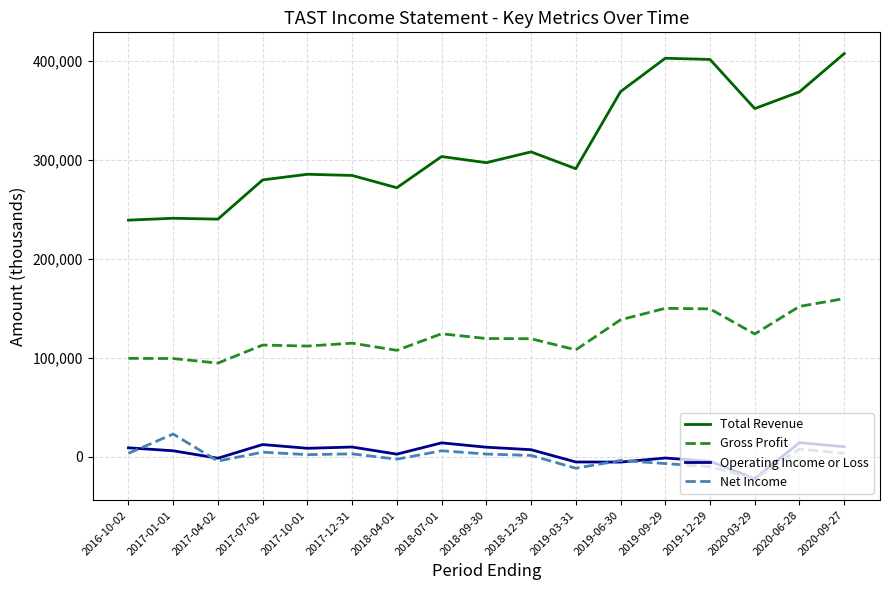

At which category does the chart reach its minimum across all series?

2020-03-29